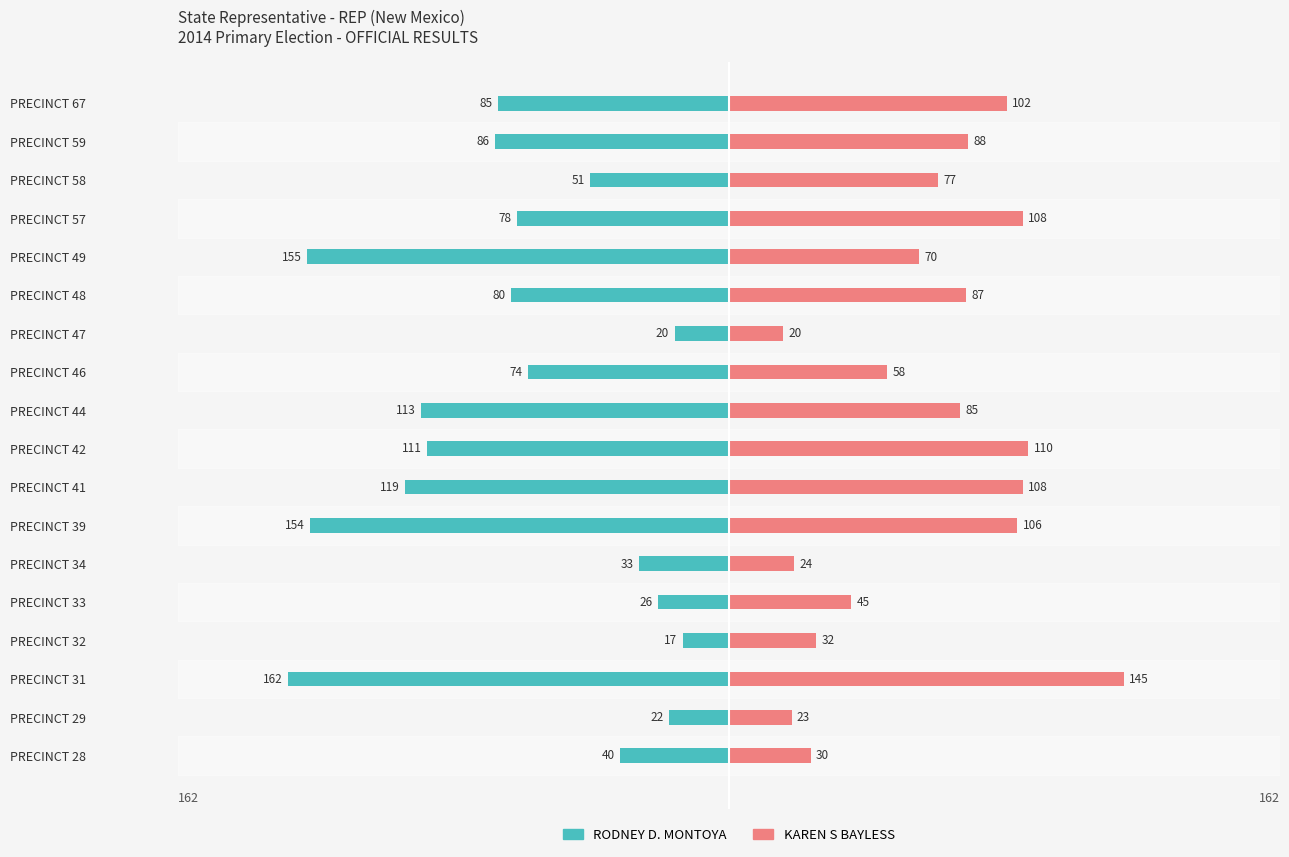

Count the number of categories in the chart.

18